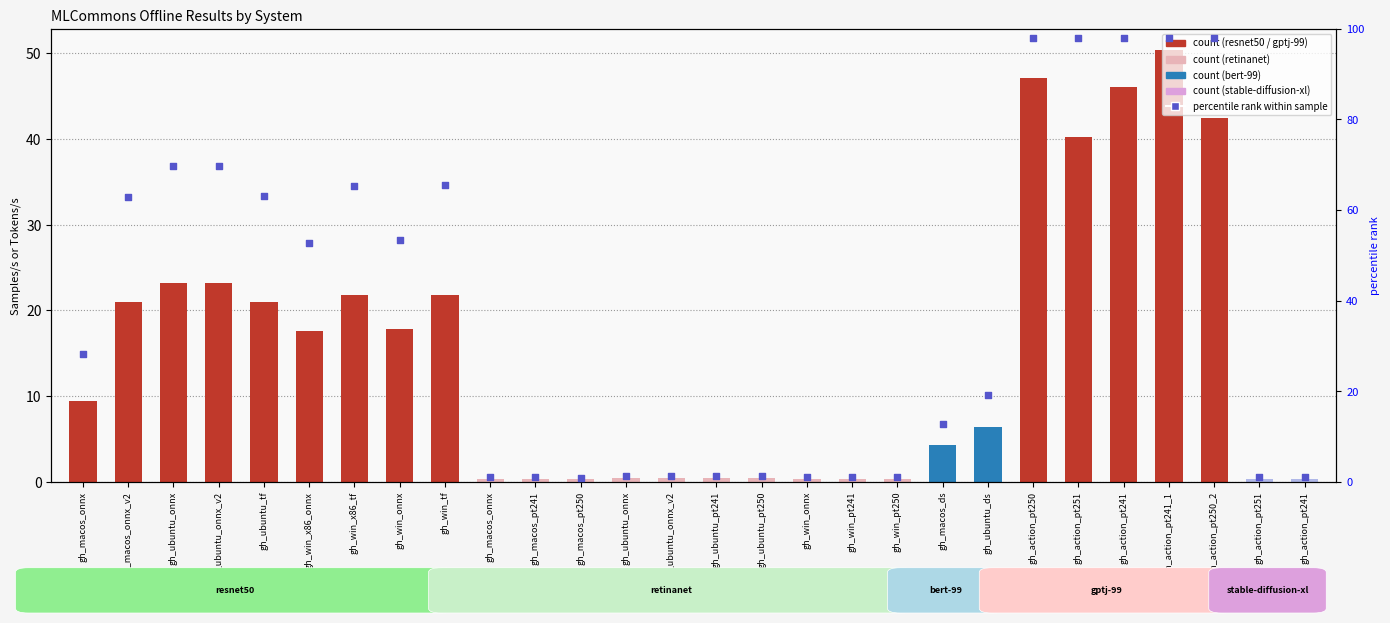

Approximately how many times larger is the value at gh_win_pt250 compared to gh_ubuntu_pt250?

0.8